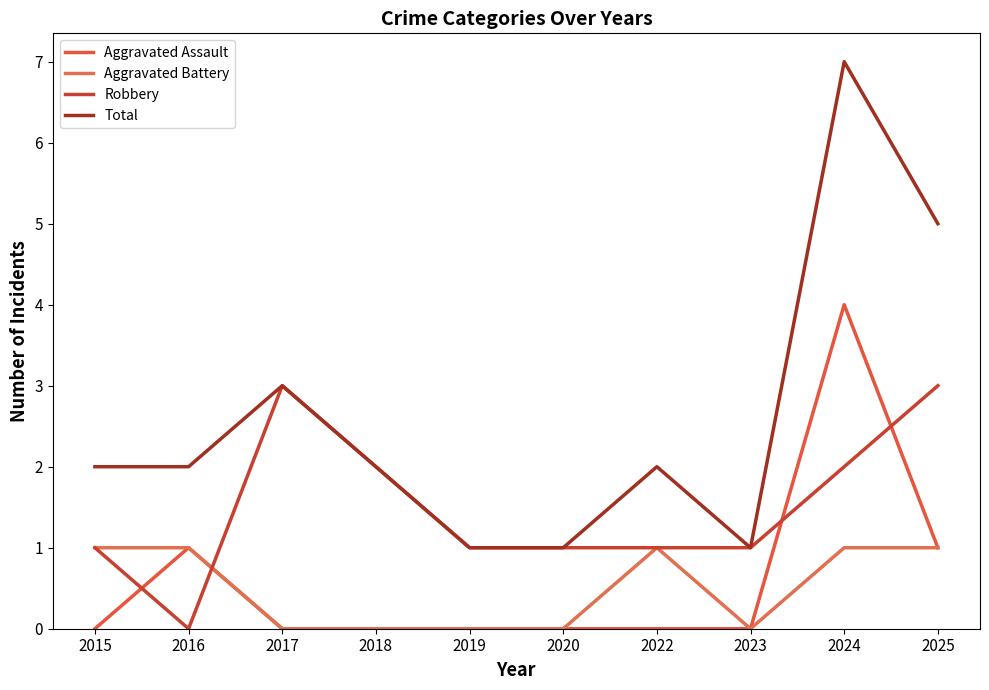

True or false: Aggravated Assault has a value of 2 at 2019.

False